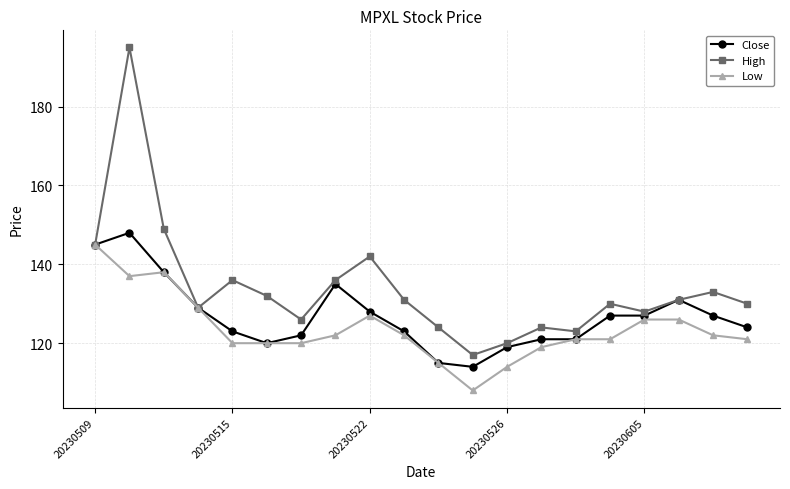

What is the value of the High point at the 11th from the left?

124